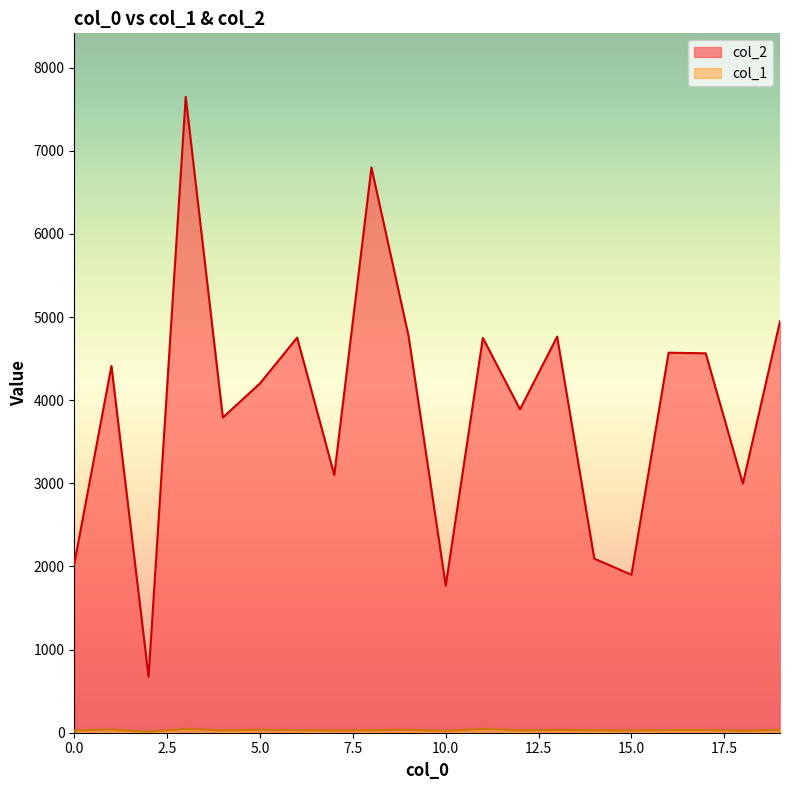

True or false: col_2 and col_1 cross at least once.

False